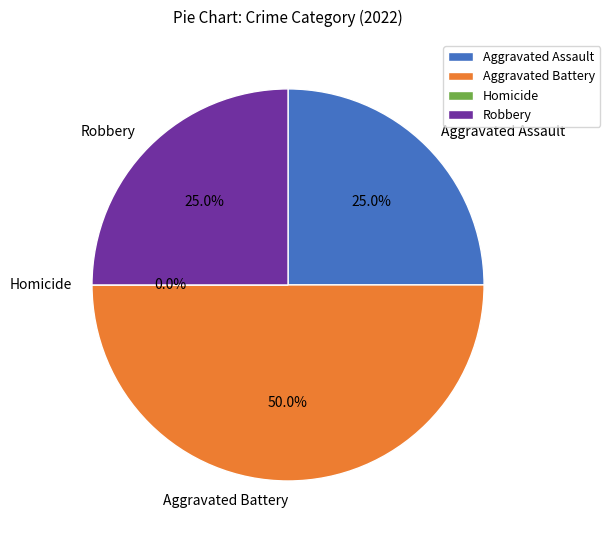

Do Robbery and Homicide together represent more than half of the pie?

No